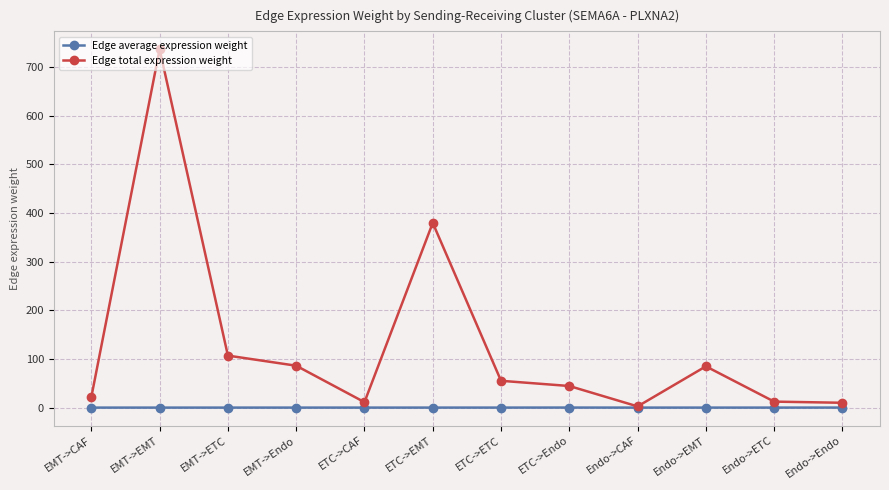

Which category has the highest value across all series?

EMT->EMT